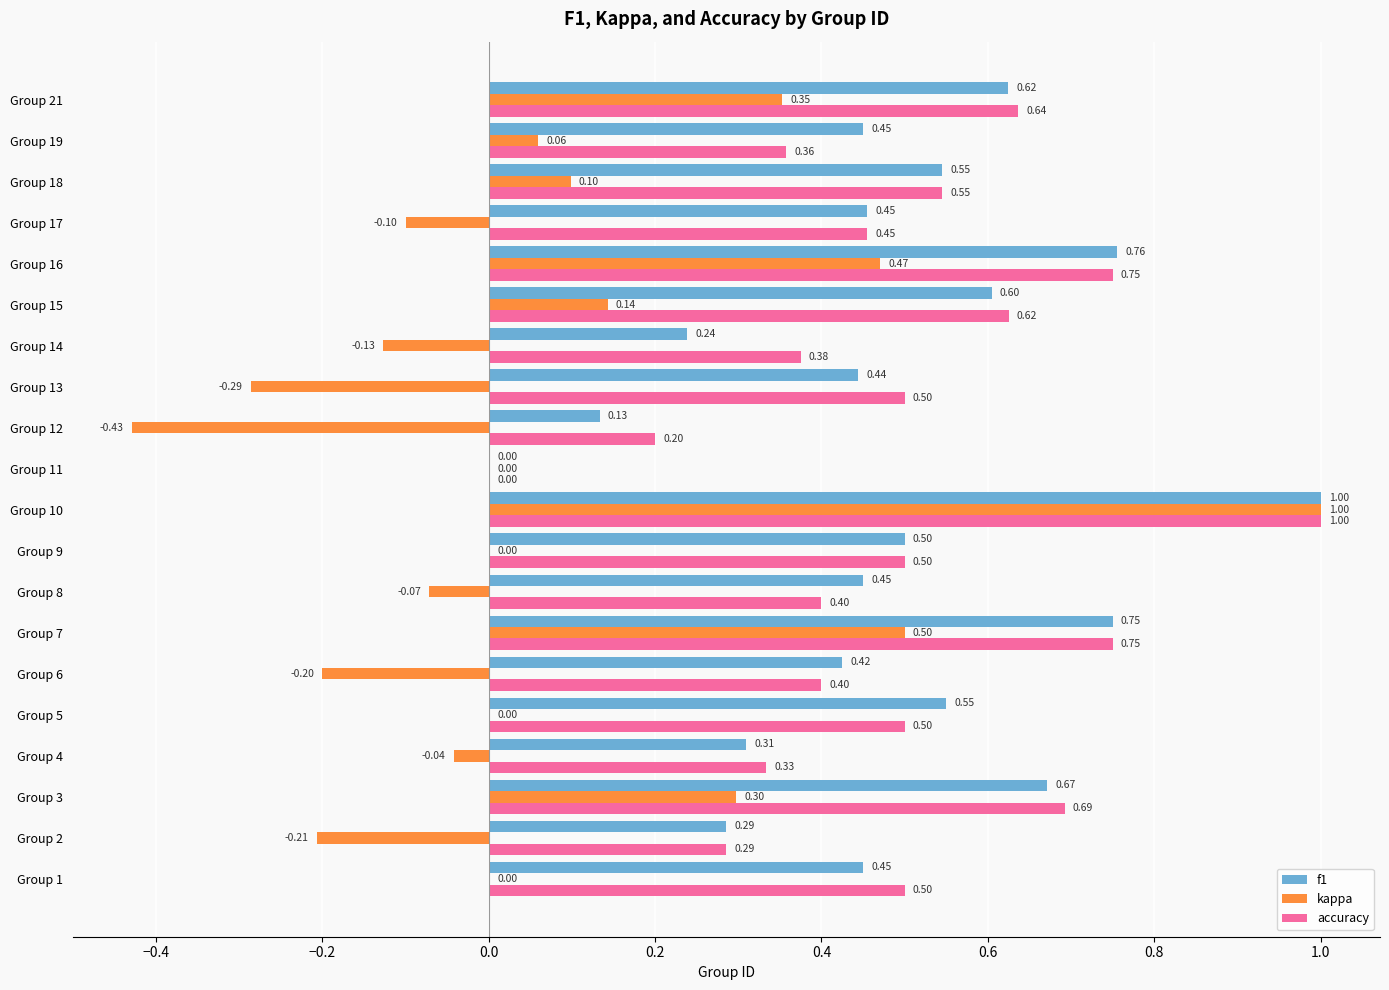

At which category is the sum across all series the highest?

Group 10